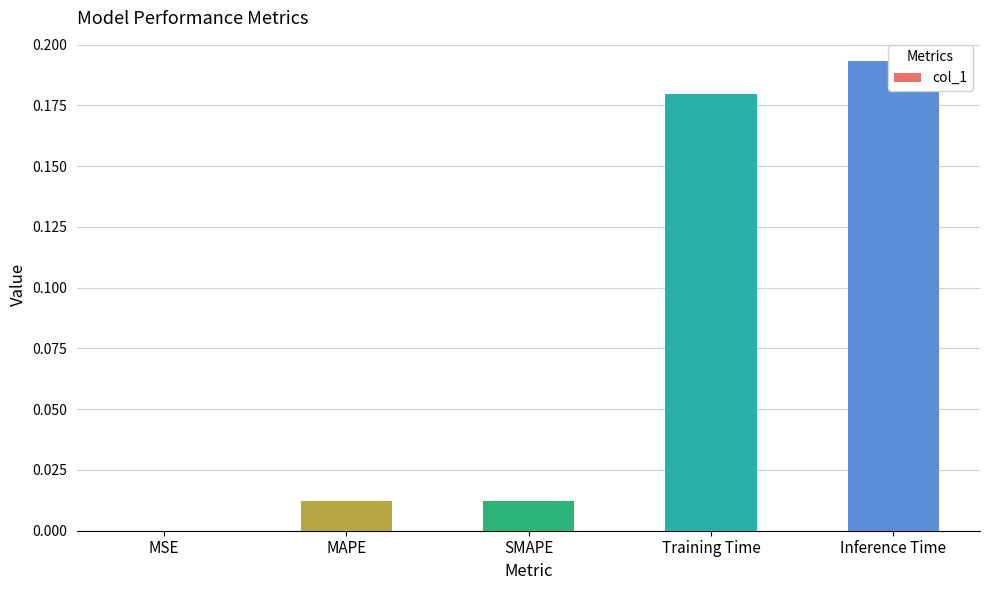

Reading right to left, list all the values displayed in this chart.

Inference Time=0.2	Training Time=0.2	SMAPE=0.0	MAPE=0.0	MSE=0.0